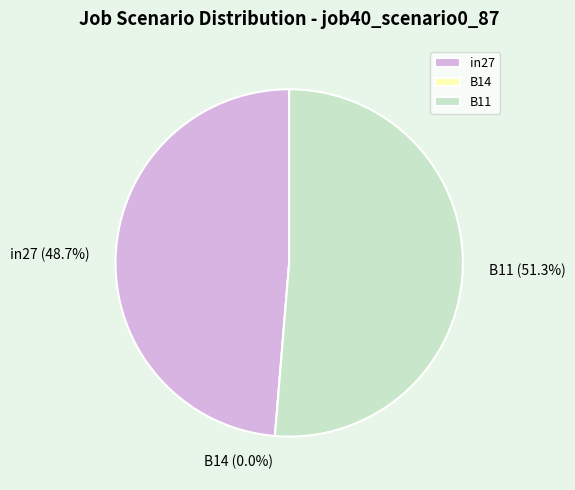

Which category accounts for the majority?

B11